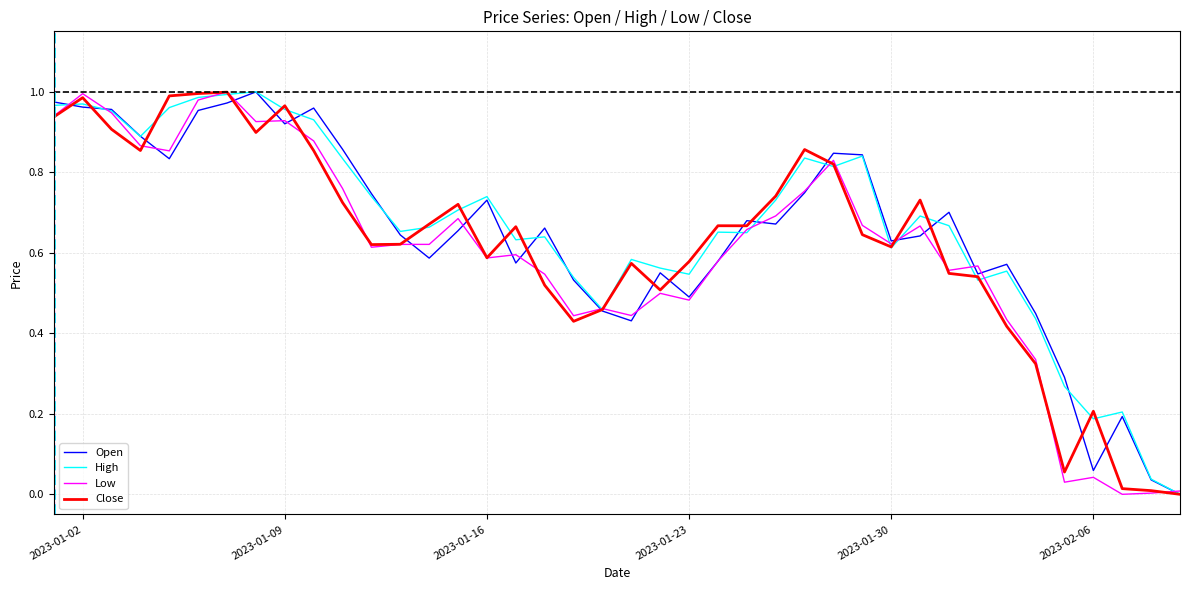

Which series ends up on top after the final intersection of High and Low?

Low